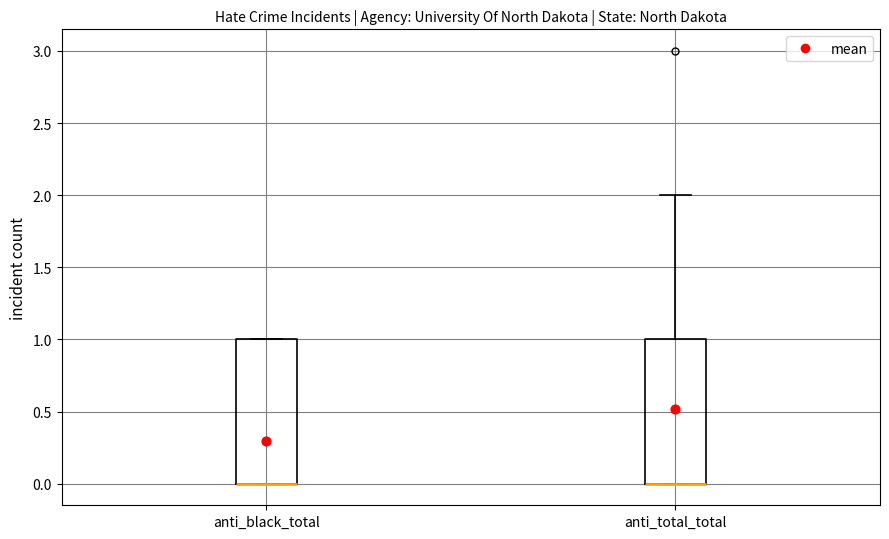

Reading left to right, read every box against the y-axis: the position of its median line, the range the box covers, and the ends of its whiskers. The values are not printed on the chart, so give them approximately, as read against the axis.

anti_black_total: median 0 (drawn on the box's lower edge), box 0 to 1, whiskers 0 to 1
anti_total_total: median 0 (drawn on the box's lower edge), box 0 to 1, whiskers 0 to 2